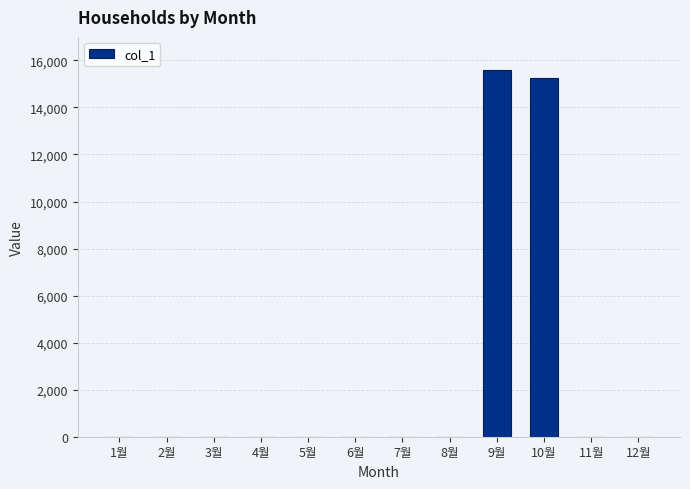

The chart shows a value of 15250 at 10월. True or false?

True